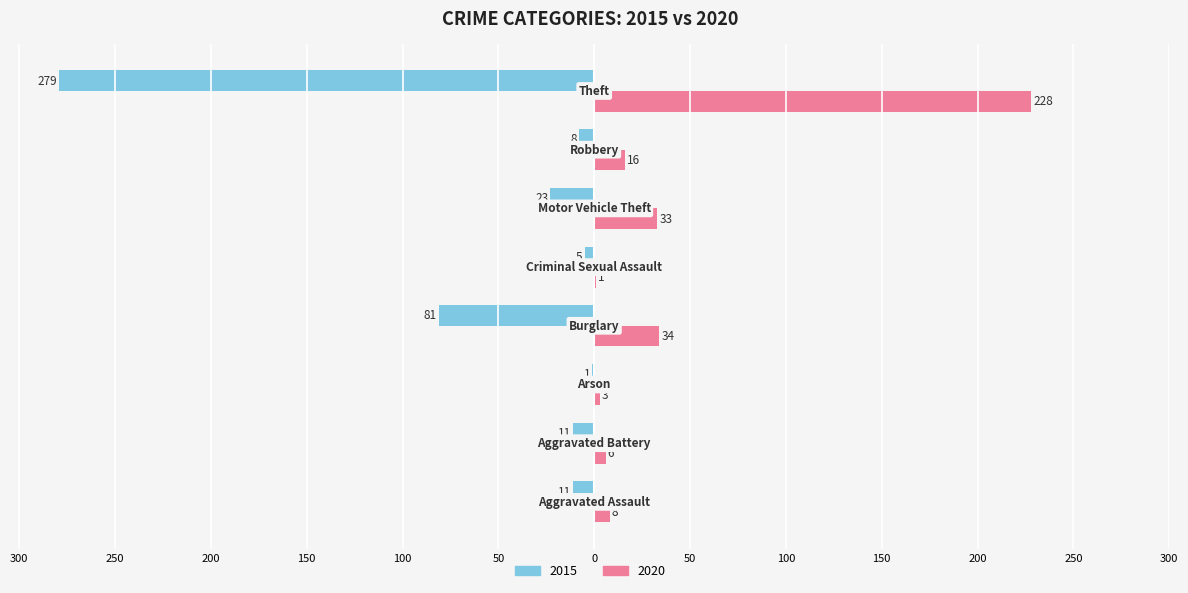

Reading left to right, transcribe all the data shown in this chart.

2015: 50=-11	100=-11	150=-1	200=-81	250=-5	300=-23	0=-8	50=-279
2020: 50=8	100=6	150=3	200=34	250=1	300=33	0=16	50=228